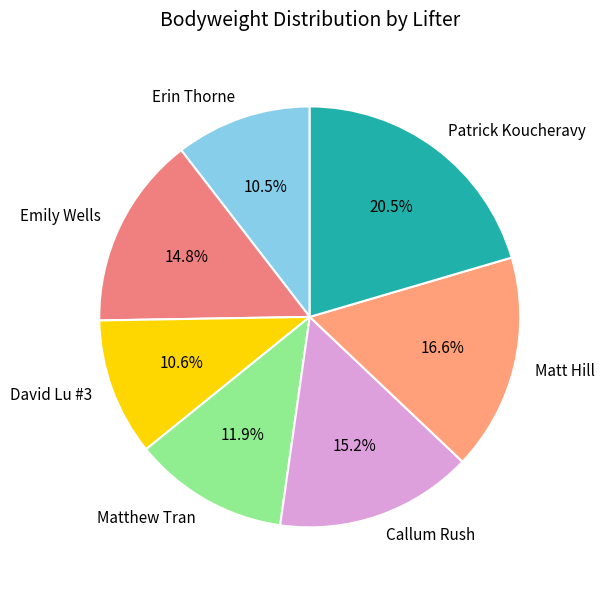

Does Emily Wells represent more than half of the total?

No